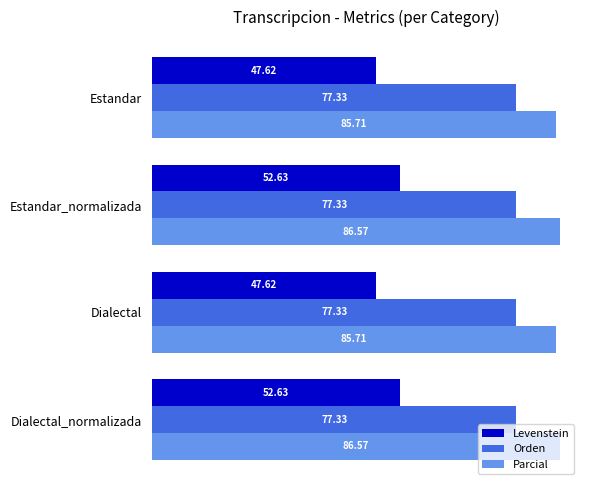

Is the value of Levenstein at Dialectal_normalizada greater than the value of Orden at Estandar_normalizada?

No